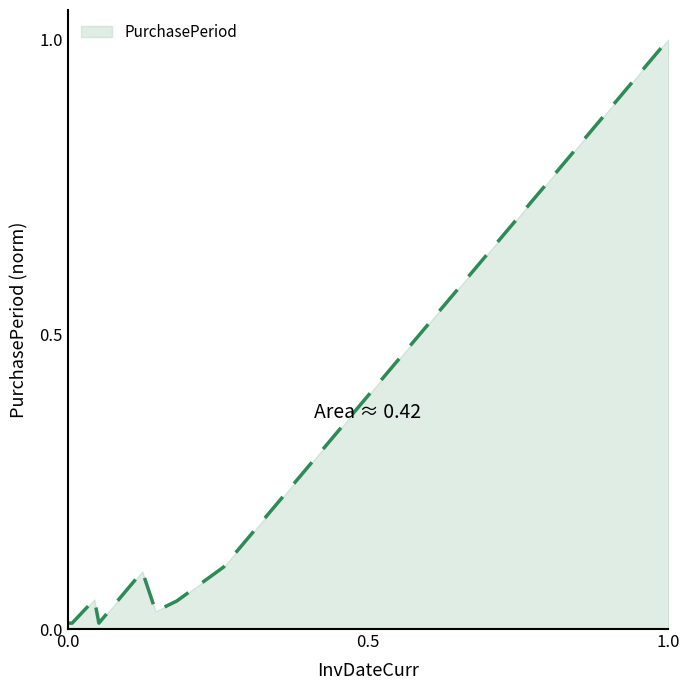

What is the difference between the maximum and minimum values?

1.0